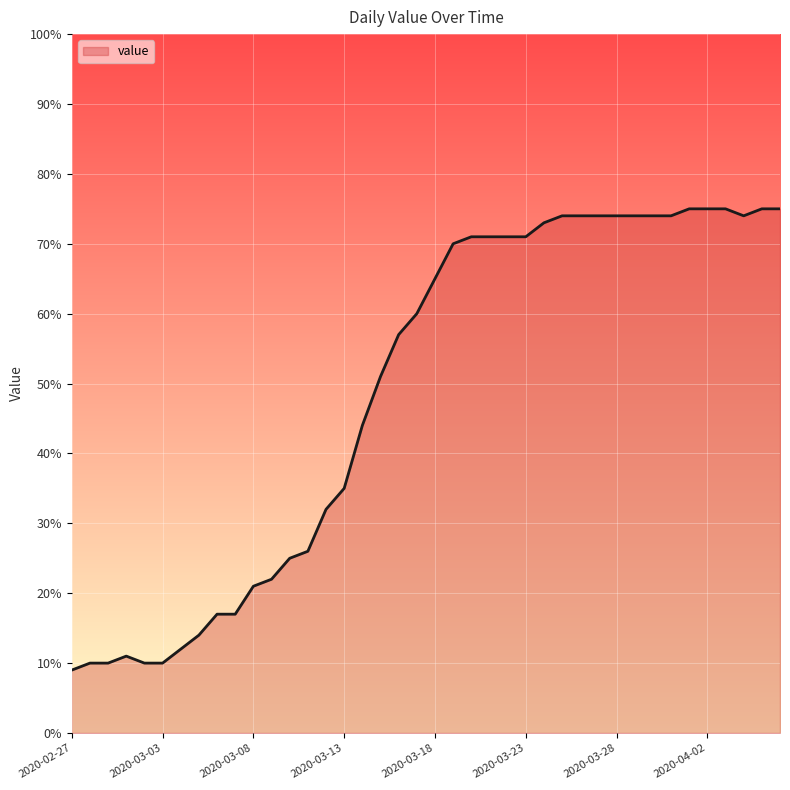

What is the minimum value shown in the chart?

9